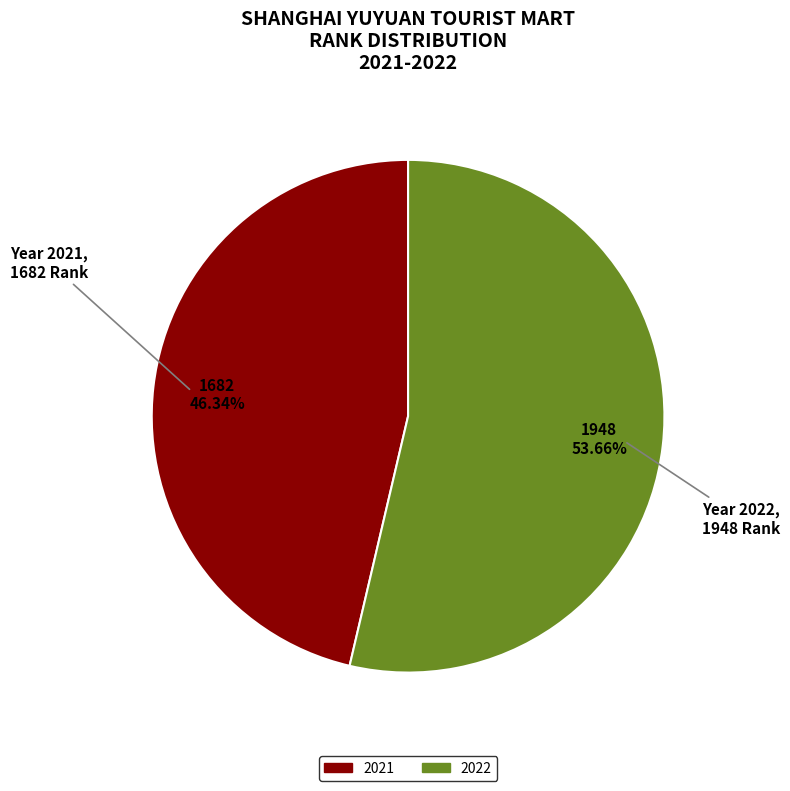

To the nearest percent, what percentage of the pie is 2022?

54%